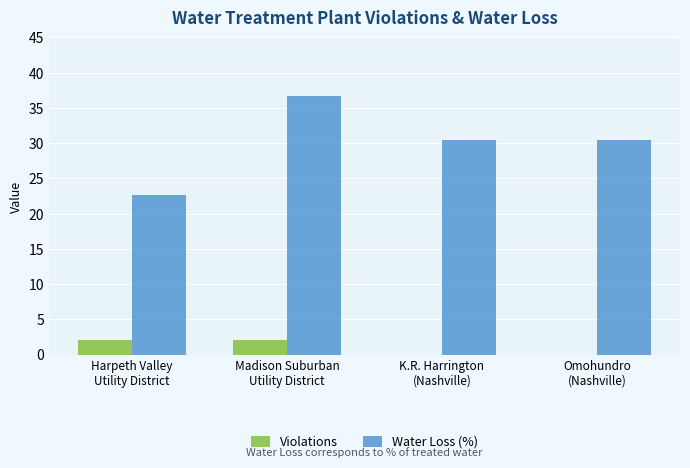

Which label corresponds to the largest value in the chart?

Madison Suburban
Utility District